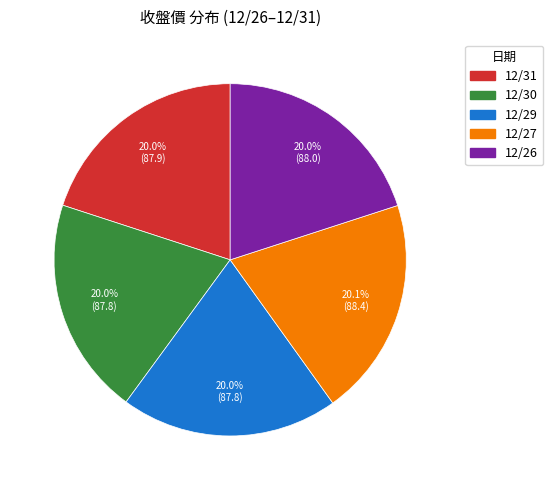

How many segments does this pie chart have?

5